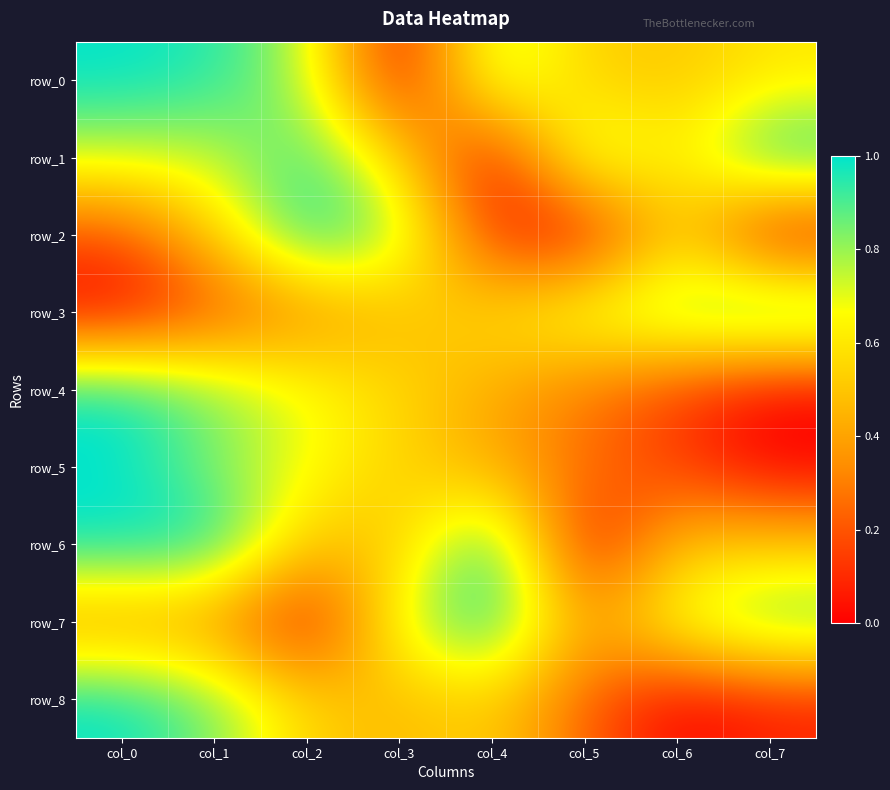

At which category does the chart reach its minimum across all series?

col_3